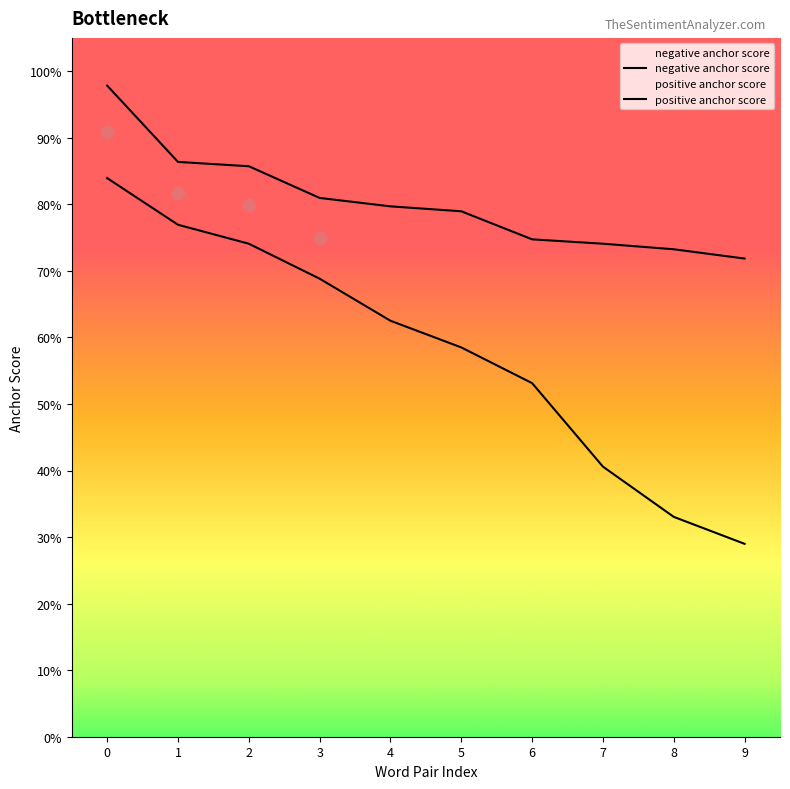

Which series has the widest spread of Y values?

positive anchor score